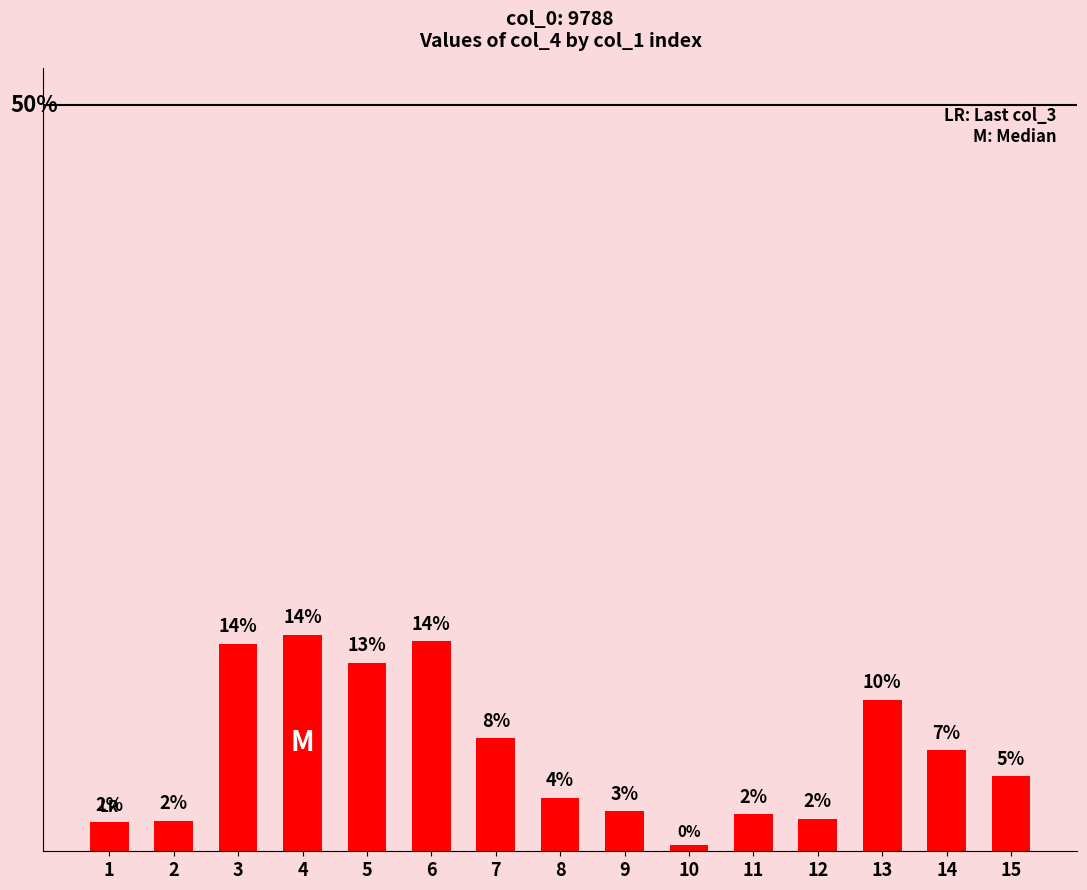

Does the chart contain any negative values?

No